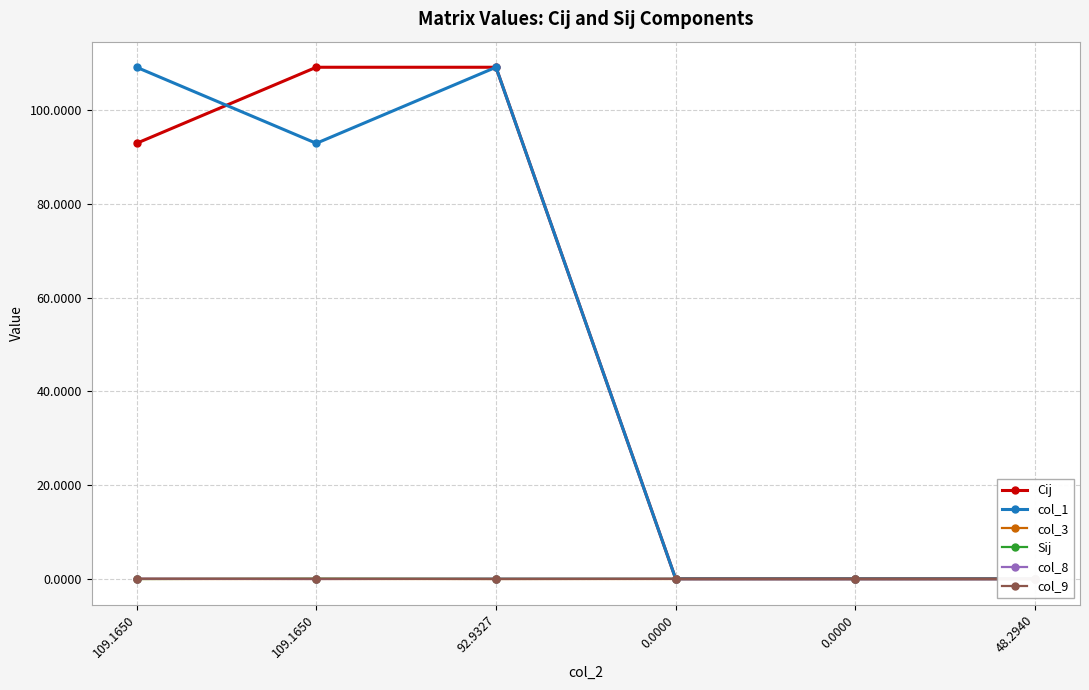

Is it true that Sij equals -0.0 at 48.2940?

False